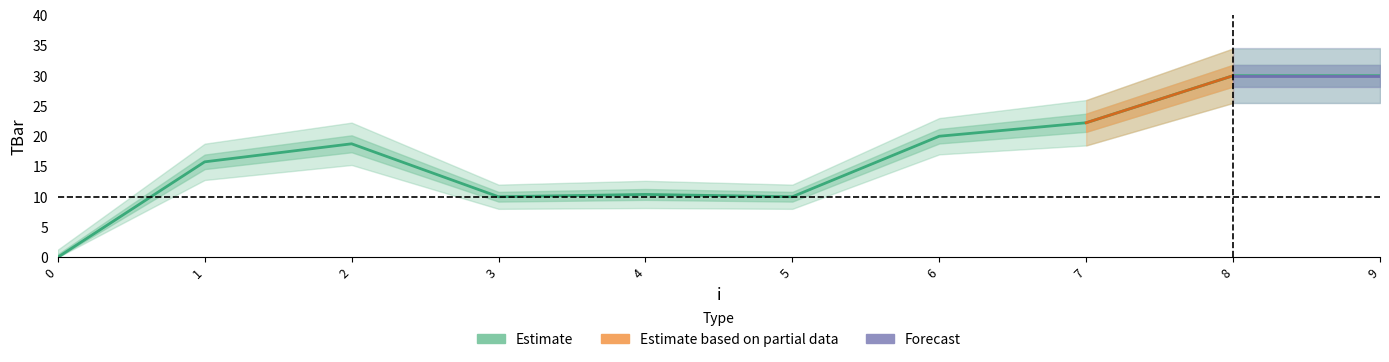

What is the difference between the second highest and second lowest values?

20.0